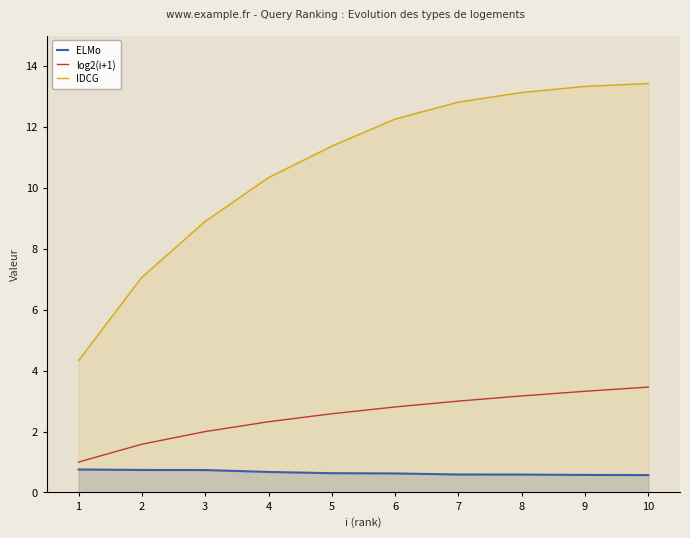

True or false: log2(i+1) and ELMo intersect in this chart.

False